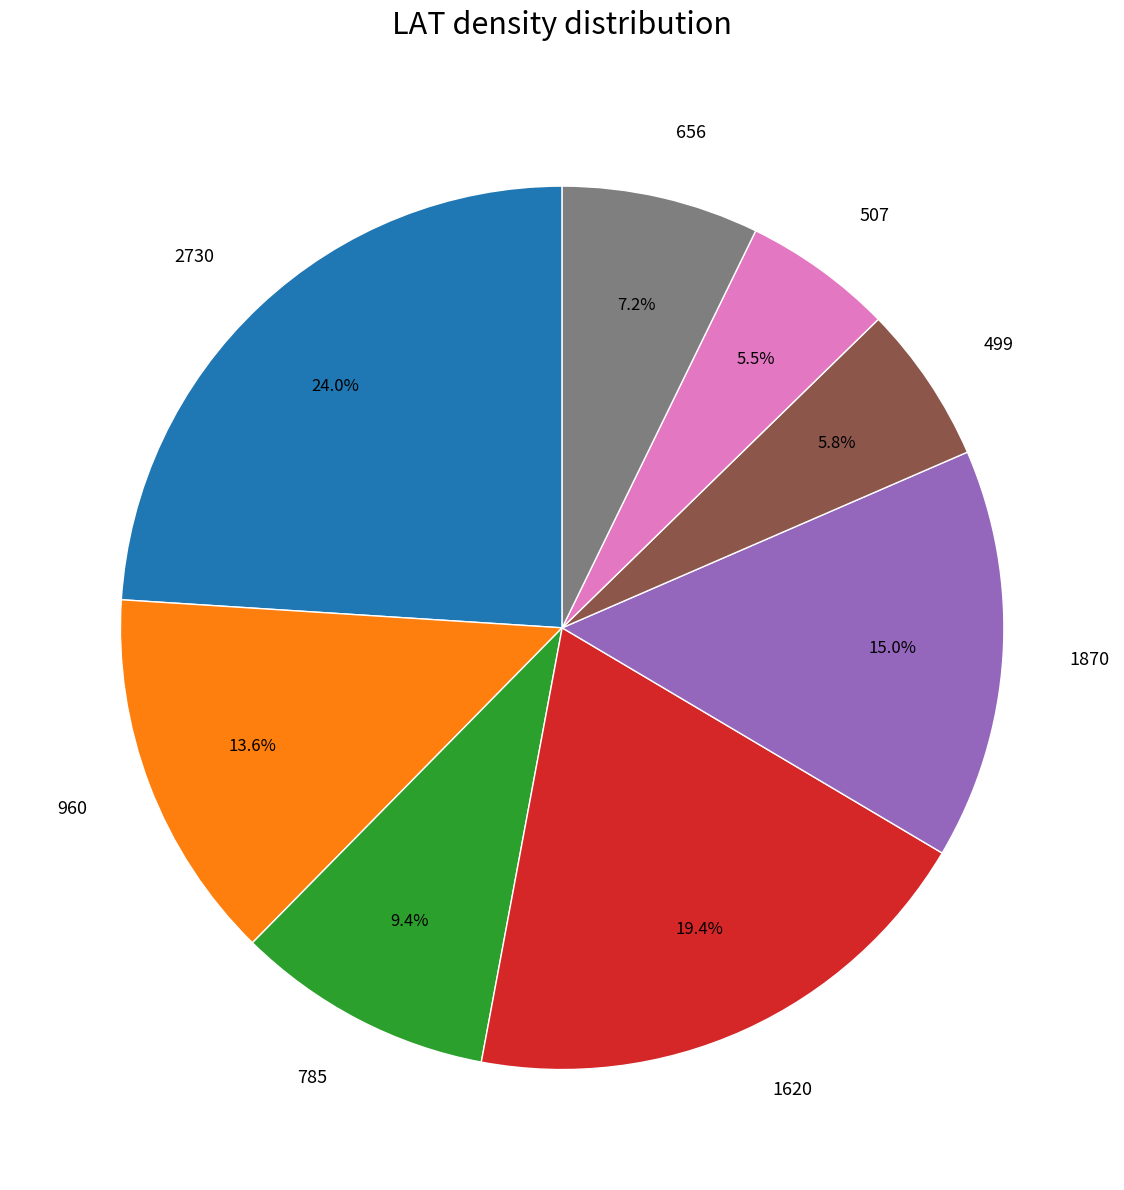

Is there any slice that represents more than half of the pie?

No